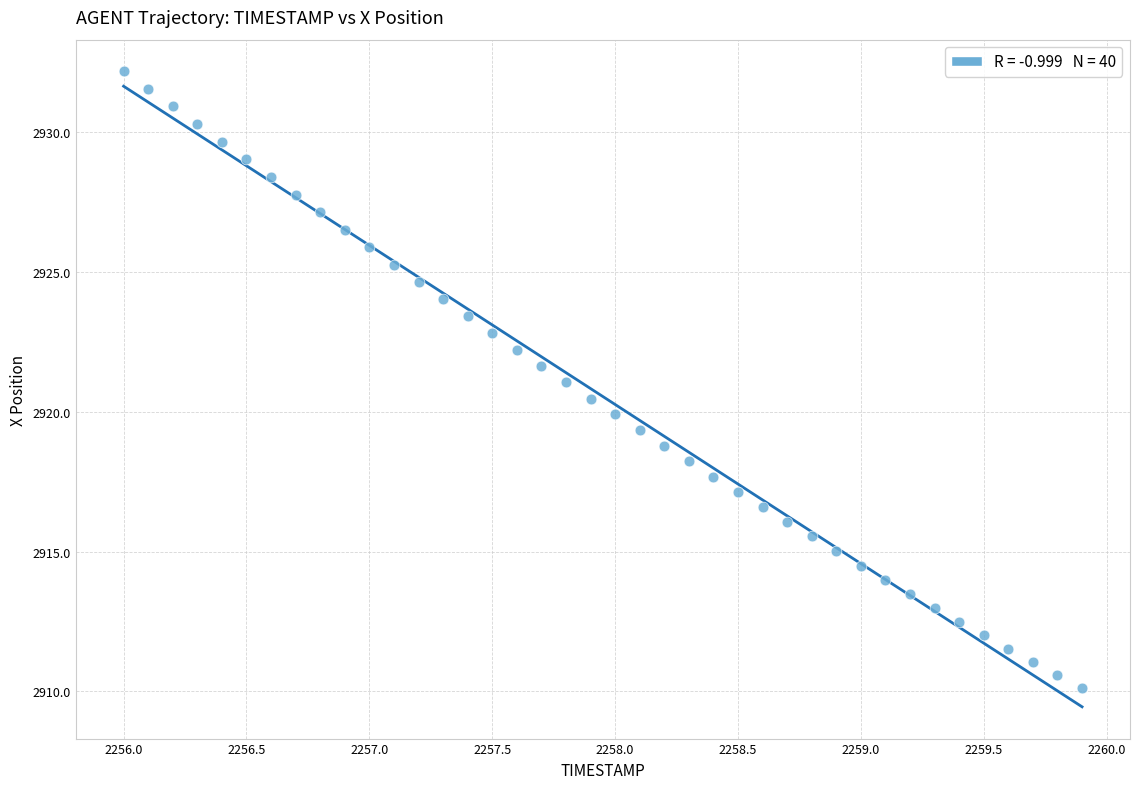

What is the range of X values (max minus min)?

3.9